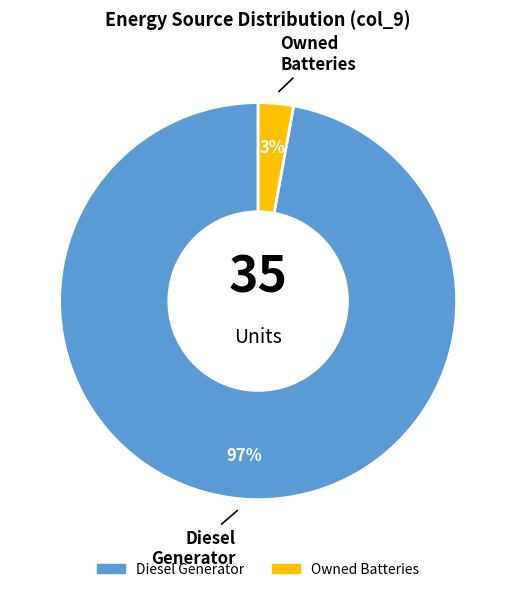

Is there a majority slice in this chart?

Yes